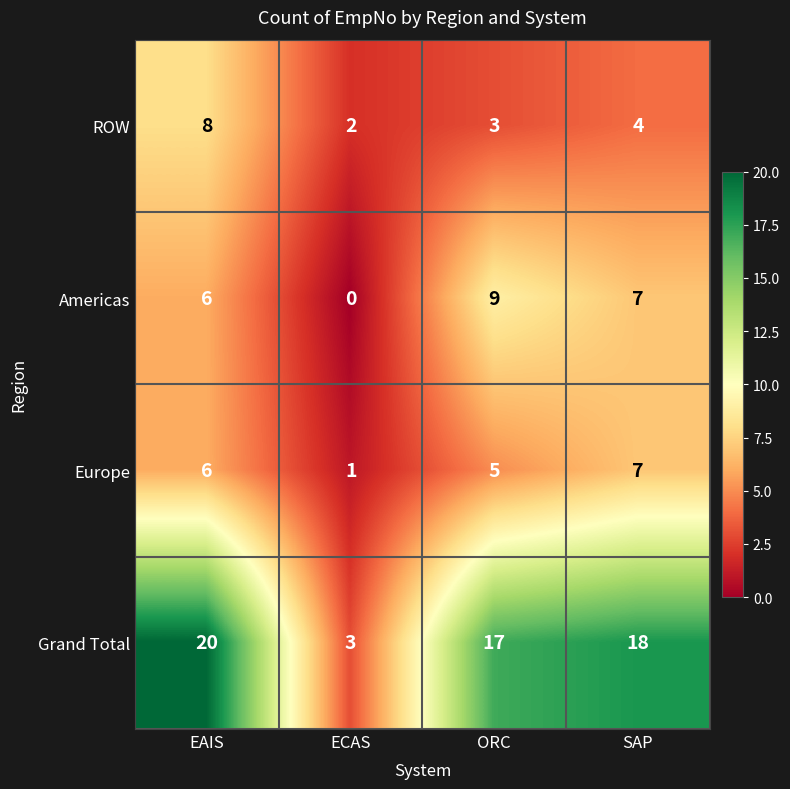

How many data points in Europe are less than 6?

2